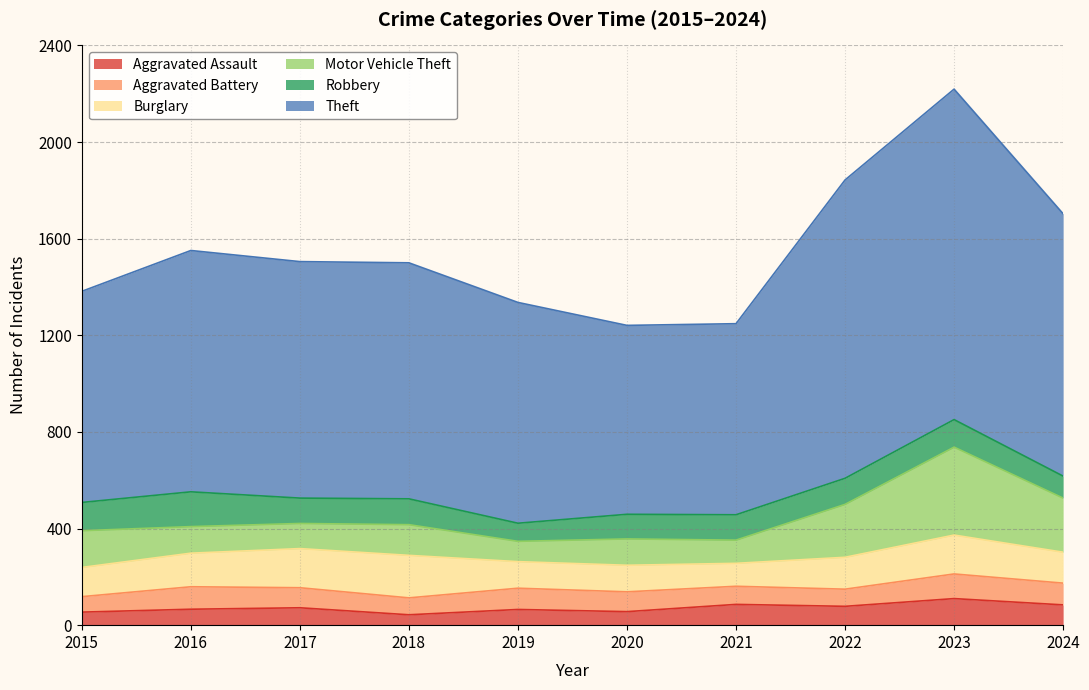

Between 2017 and 2022, which is larger?

2022